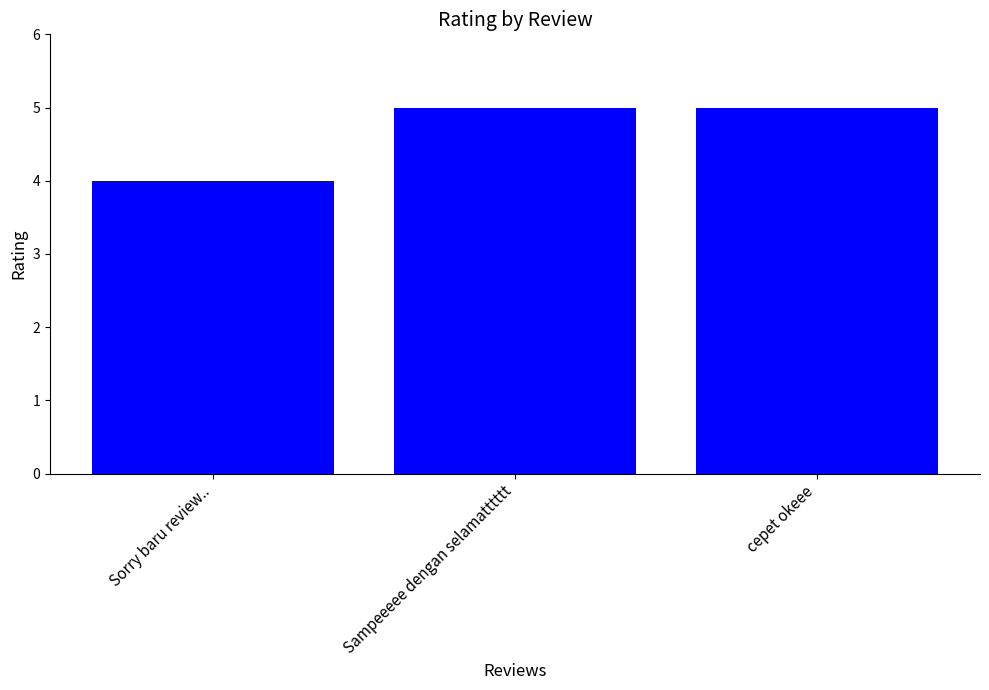

True or false: the data shows 4 at Sorry baru review...

True